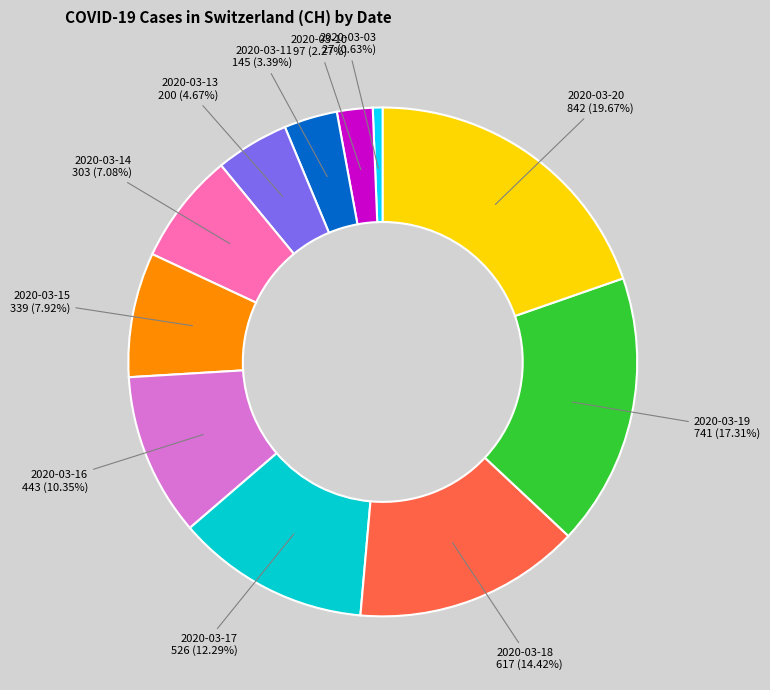

To the nearest percent, what percentage of the pie is 2020-03-17?

12%